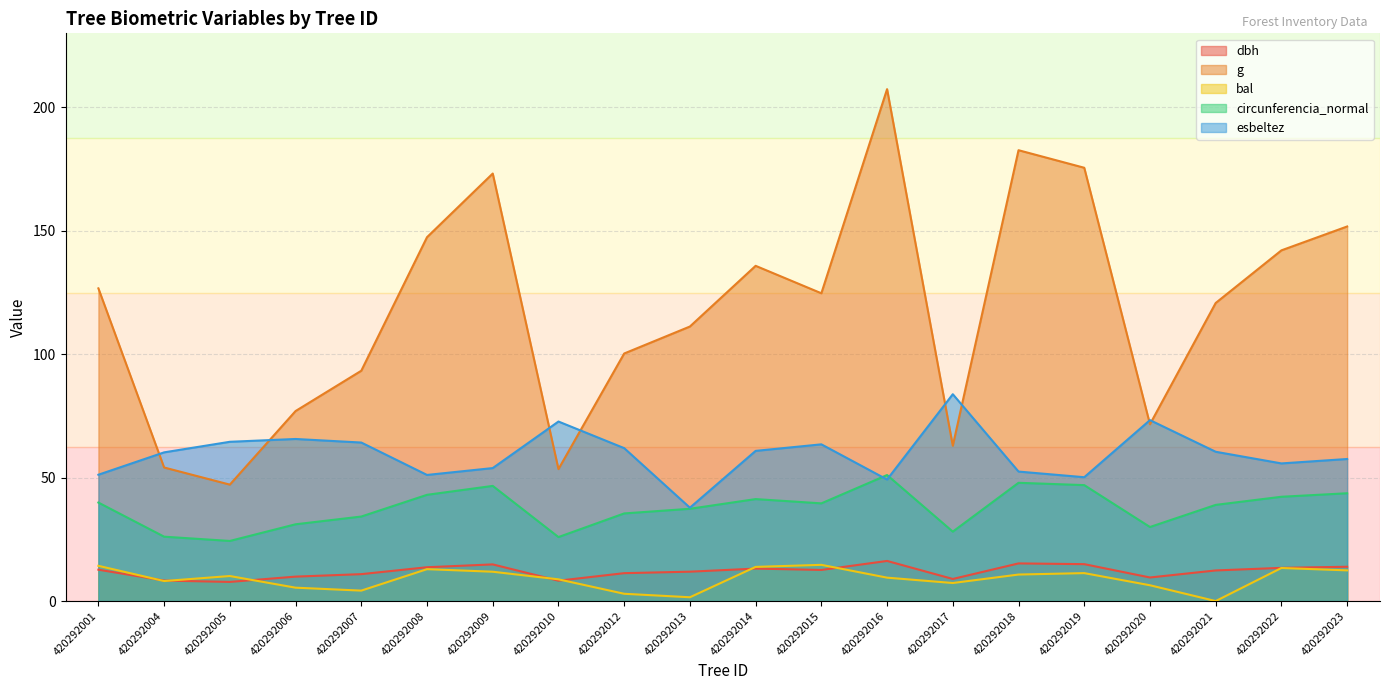

Which series has the largest range (max minus min)?

g